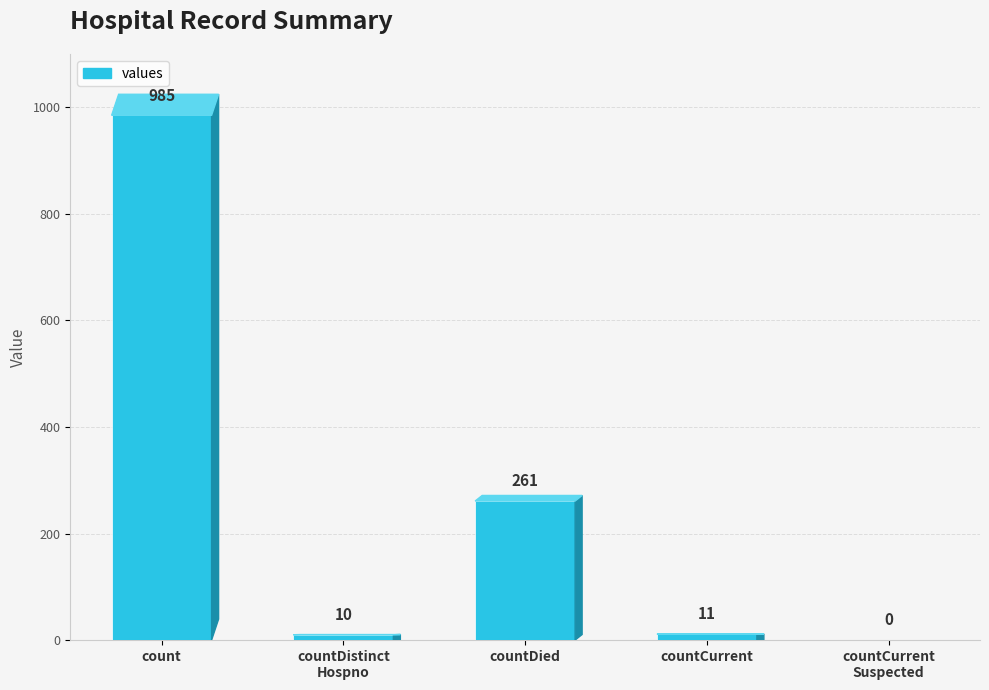

Reading right to left, list all the values displayed in this chart.

0	11	261	10	985